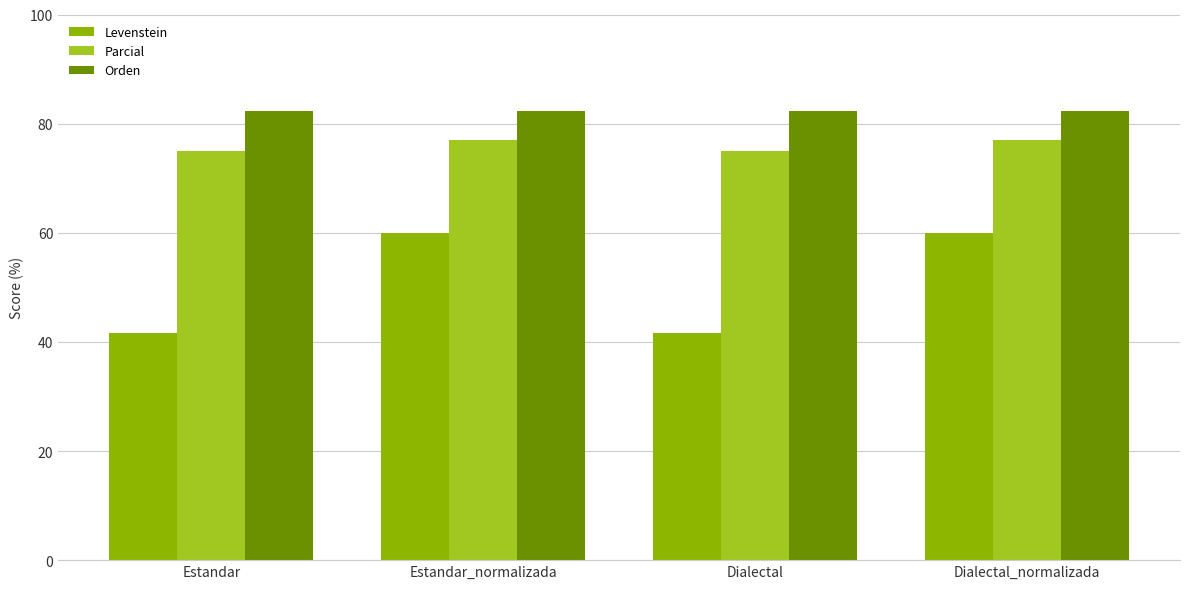

What is the minimum value shown in the chart?

41.7